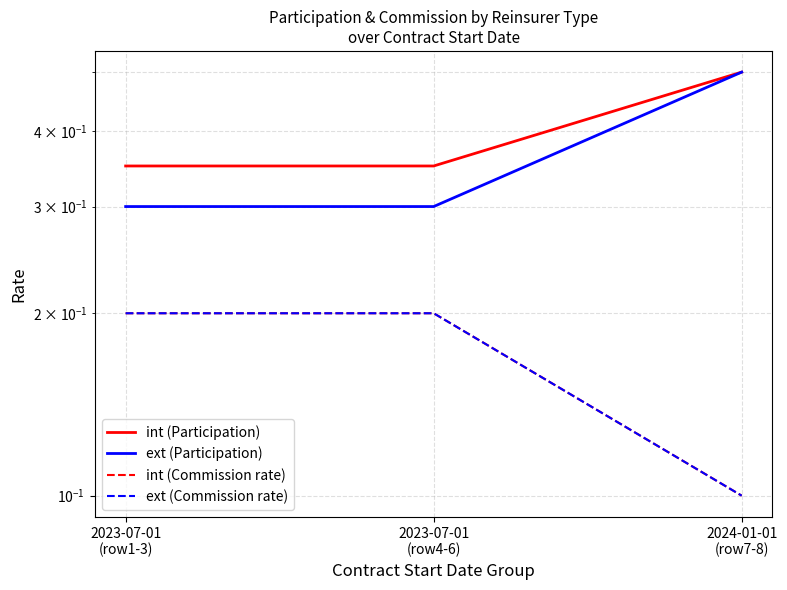

Which series changed the most between 2023-07-01
(row4-6) and 2024-01-01
(row7-8)?

ext (Participation)